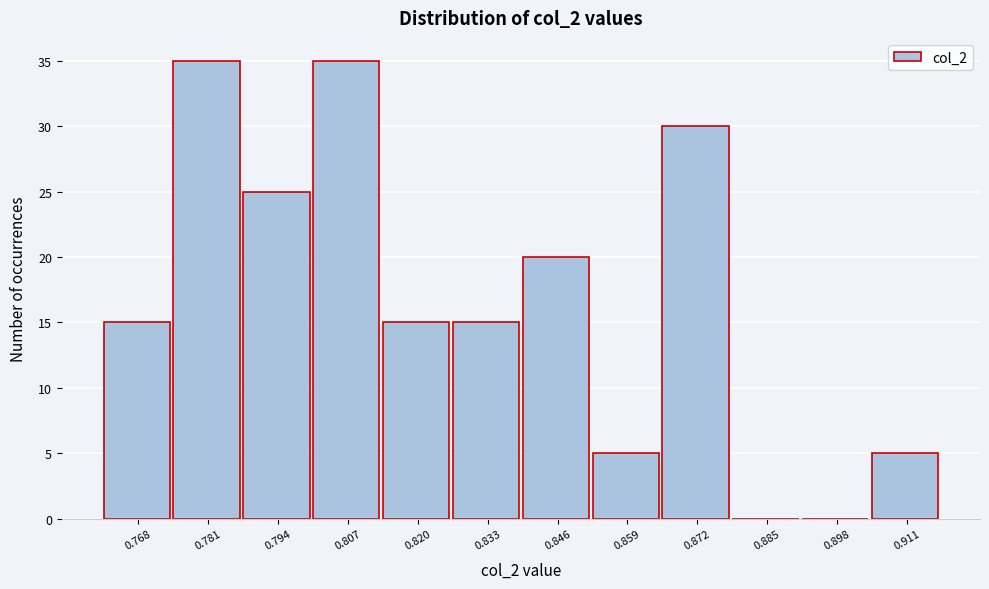

Reading left to right, extract all data points from this chart.

0.768=15	0.781=35	0.794=25	0.807=35	0.820=15	0.833=15	0.846=20	0.859=5	0.872=30	0.885=0	0.898=0	0.911=5